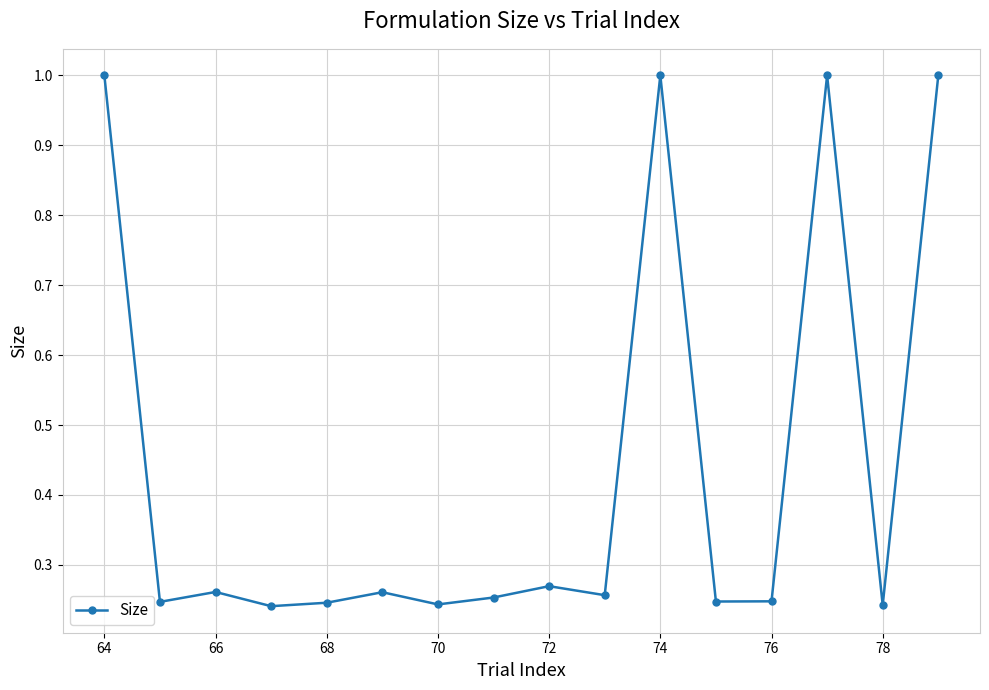

What is the greatest value displayed?

1.0